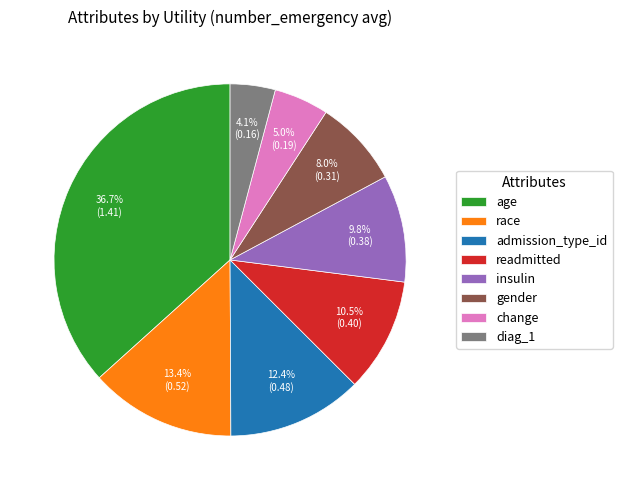

Is it true that race is 13% of the pie?

True